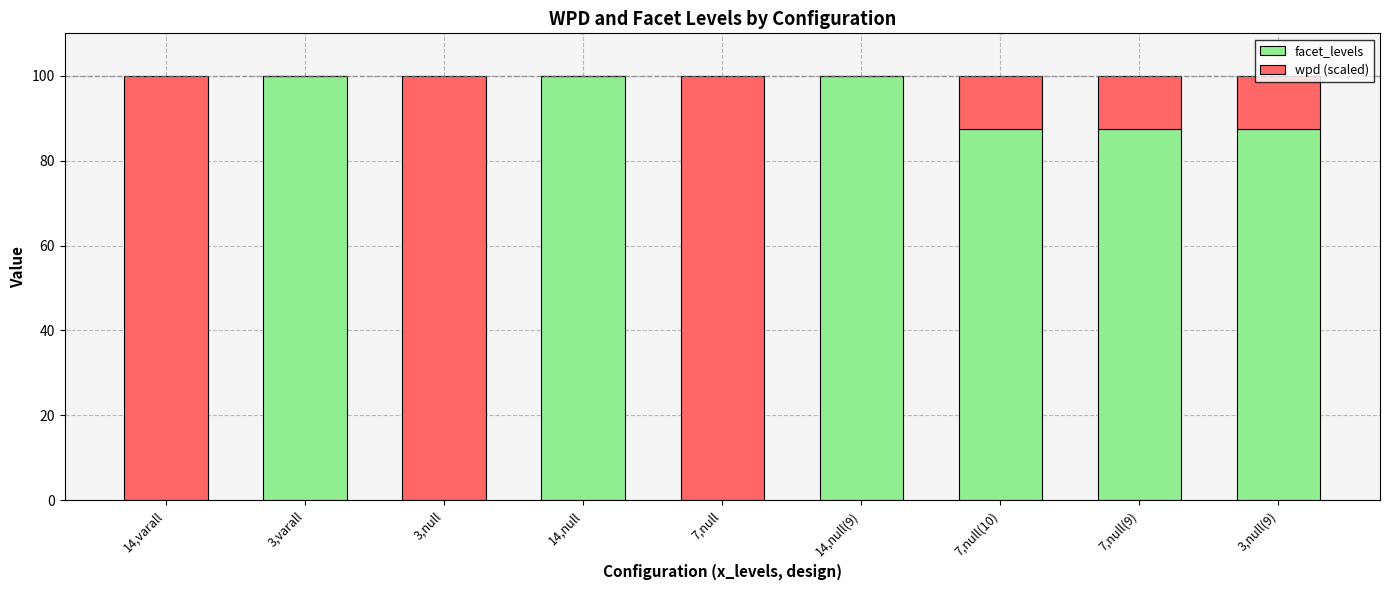

What is the average value of the facet_levels series?

62.5